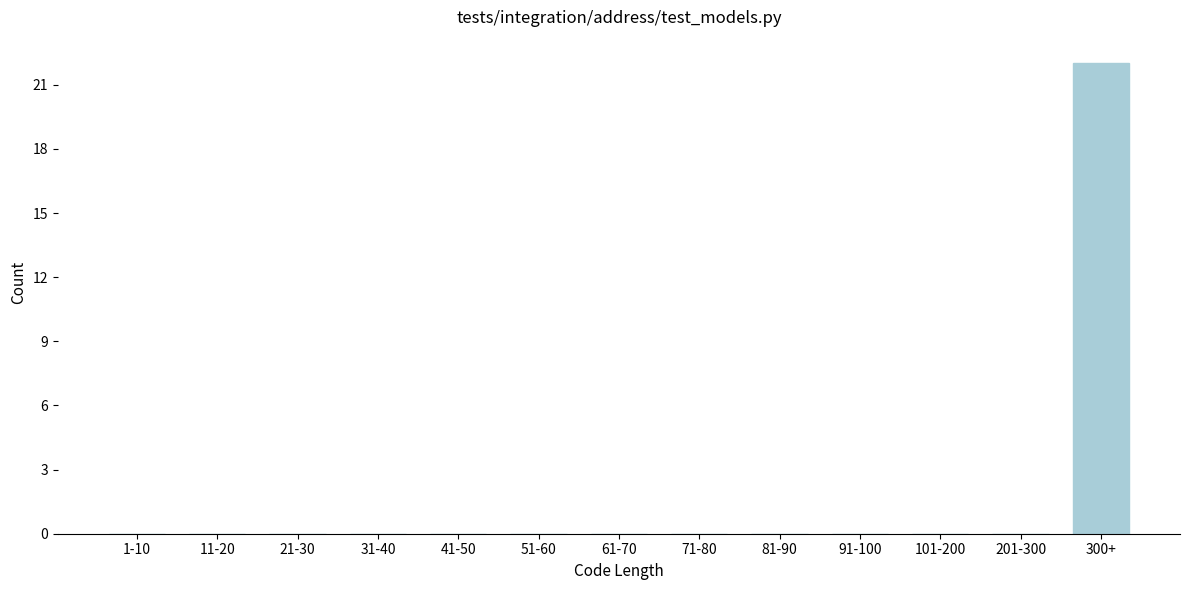

Reading left to right, transcribe all the data shown in this chart.

1-10=0	11-20=0	21-30=0	31-40=0	41-50=0	51-60=0	61-70=0	71-80=0	81-90=0	91-100=0	101-200=0	201-300=0	300+=22